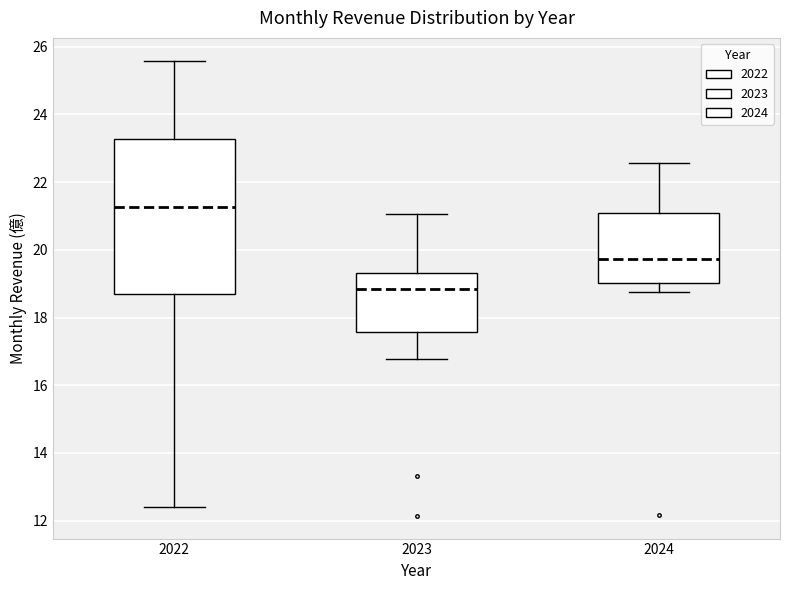

Which box has the highest median line?

2022